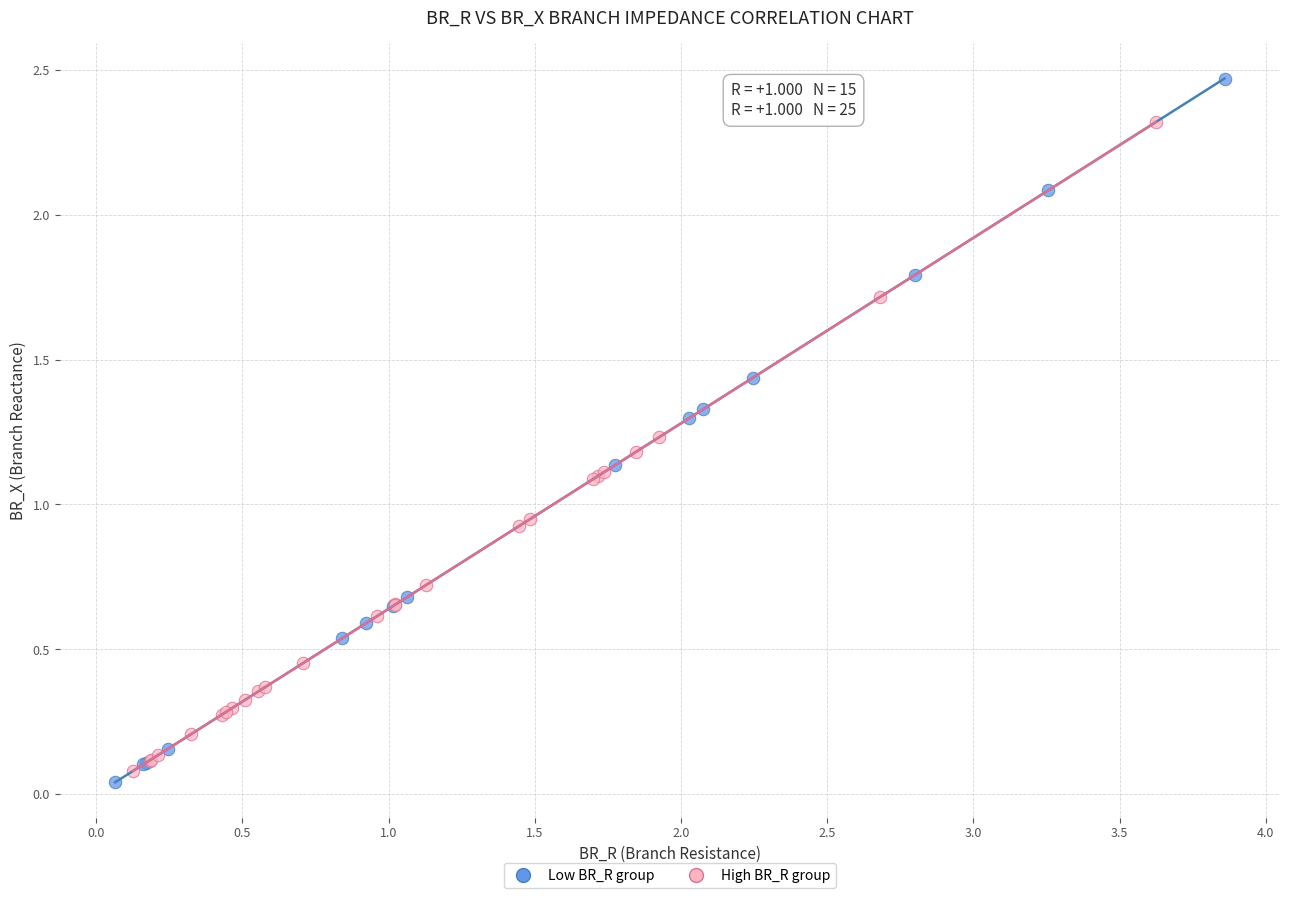

Which series contains the lowest Y value?

Low BR_R group